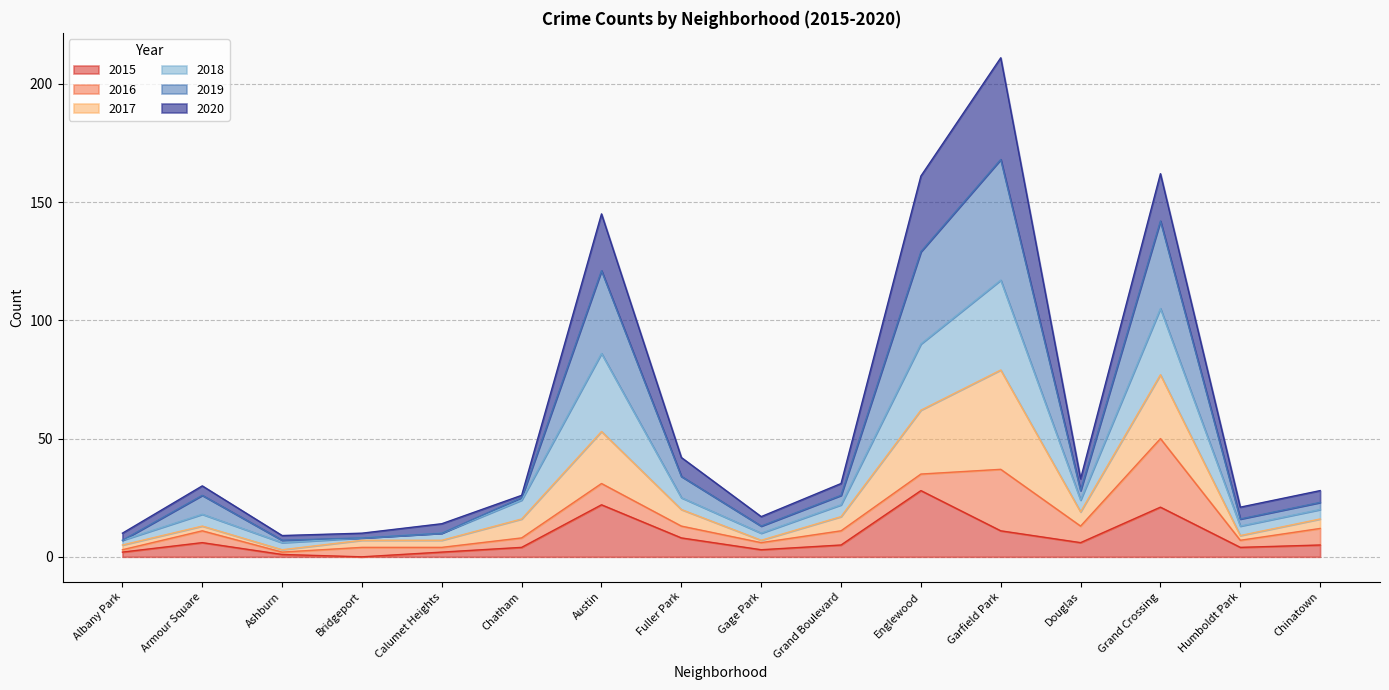

What position from the right is Albany Park?

16